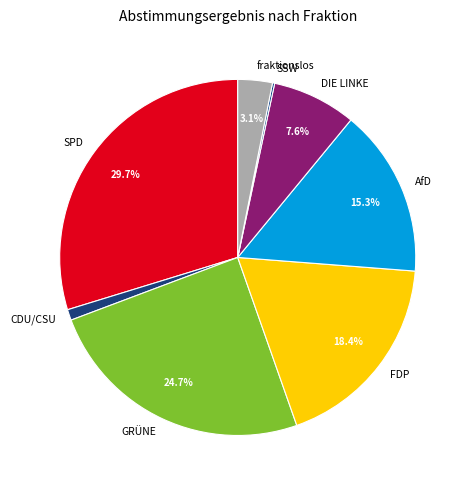

What is the ratio of the value at SPD to the value at DIE LINKE?

3.9